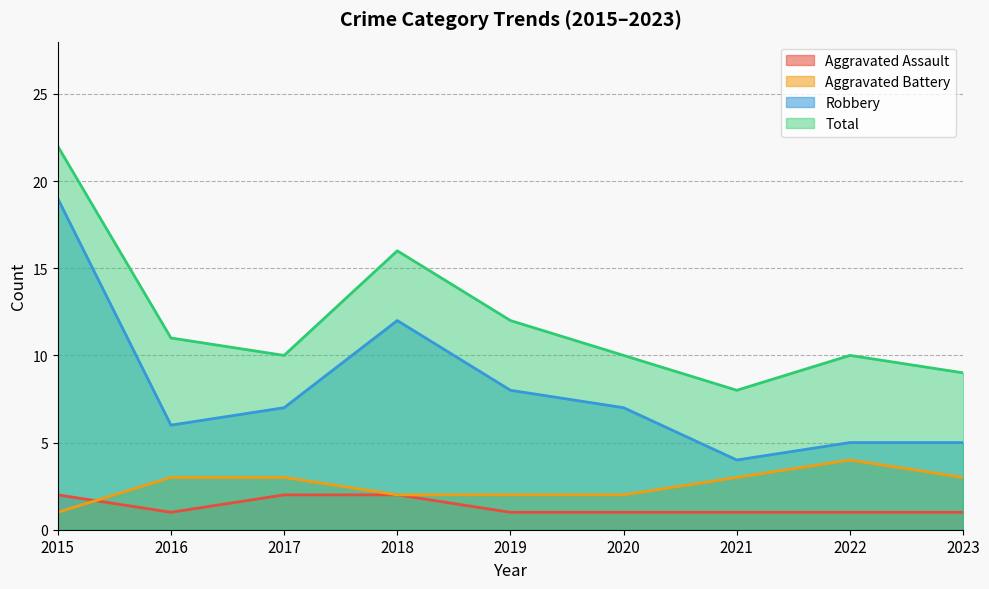

What is the difference between the maximum and minimum values in the Aggravated Battery series?

3